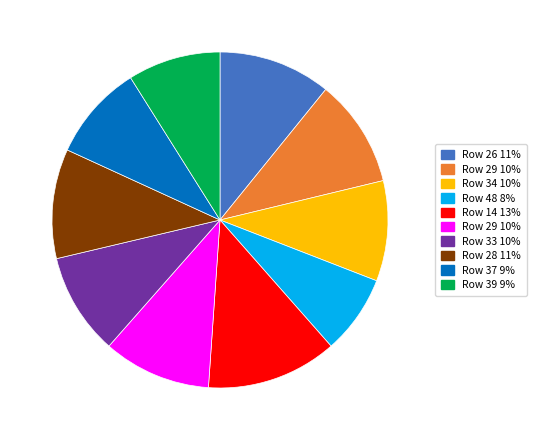

Does any single category account for the majority?

No